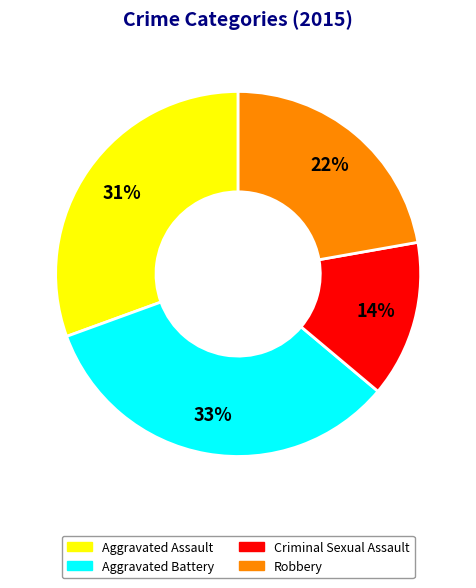

To the nearest percent, what is the difference between the largest and smallest slice percentages?

19%